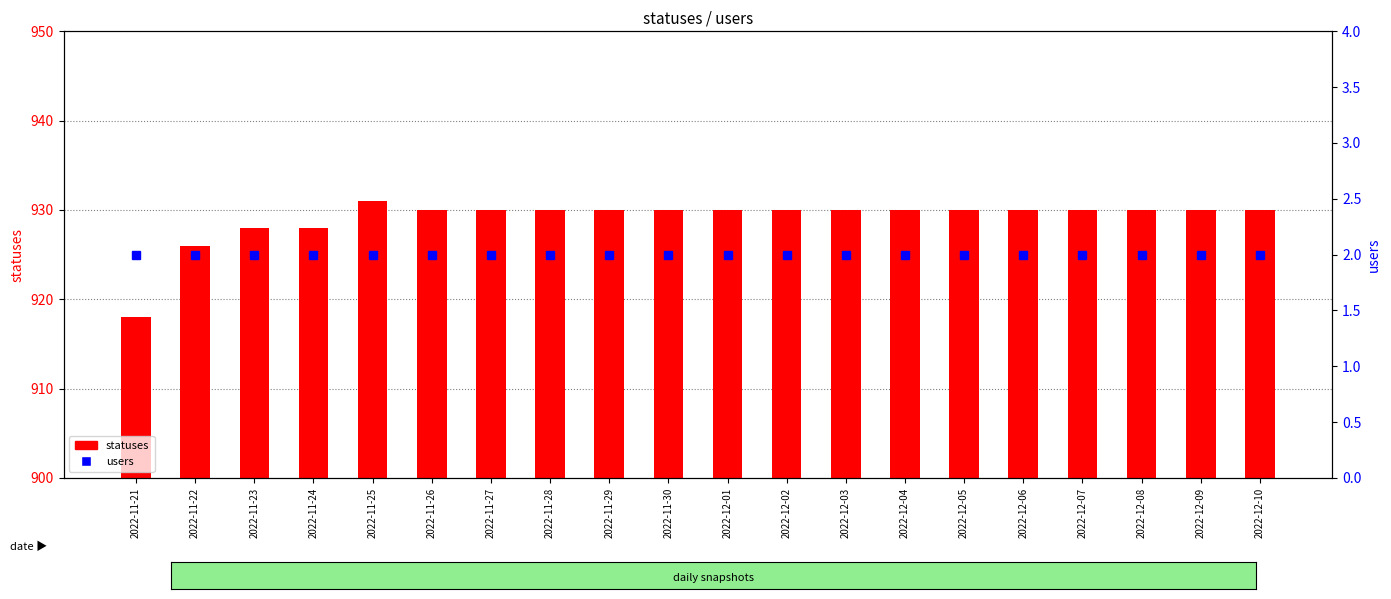

What is the value of the statuses bar at the 18th from the left?

930